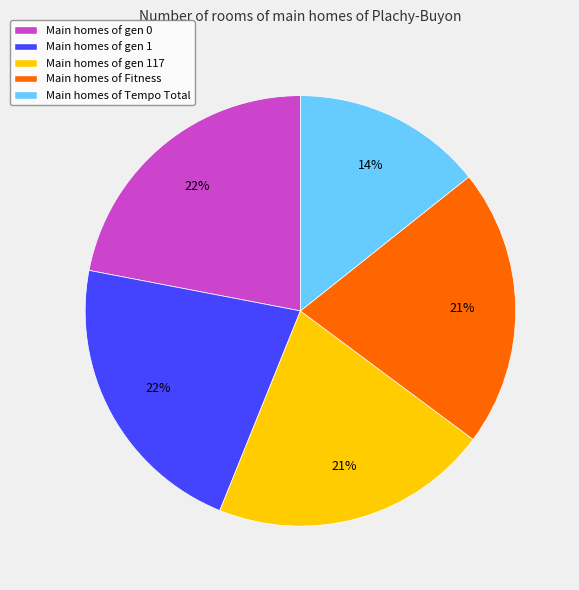

To the nearest percent, what percentage of the pie is Main homes of gen 0?

22%